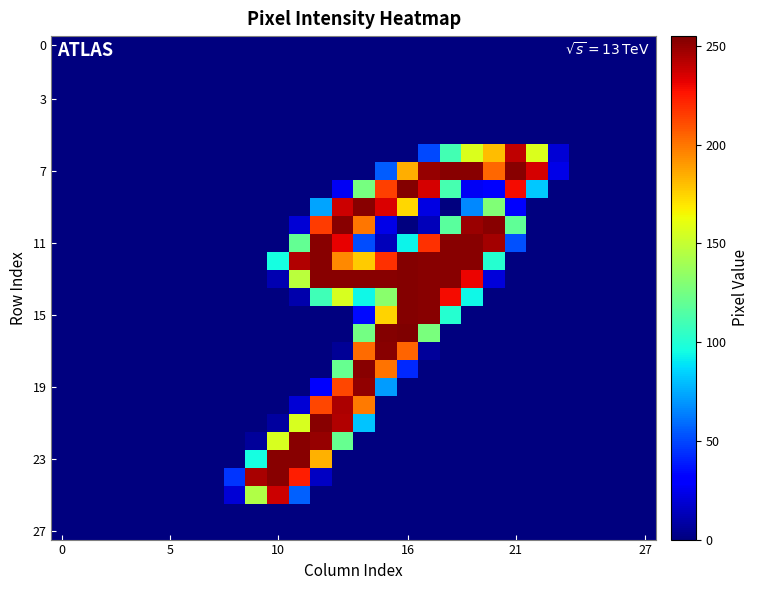

What is the greatest value displayed?

255